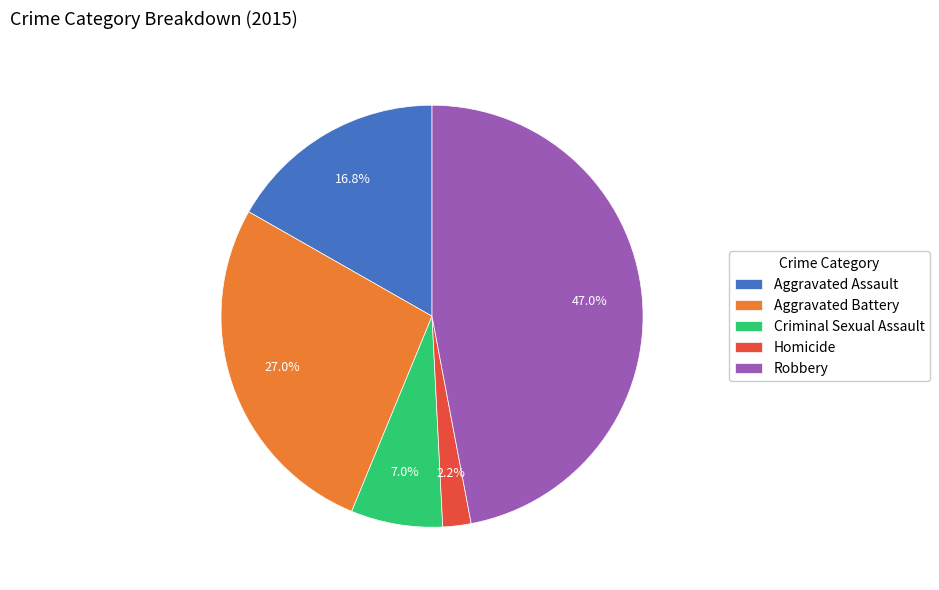

To the nearest percent, what percentage of the pie is Robbery?

47%